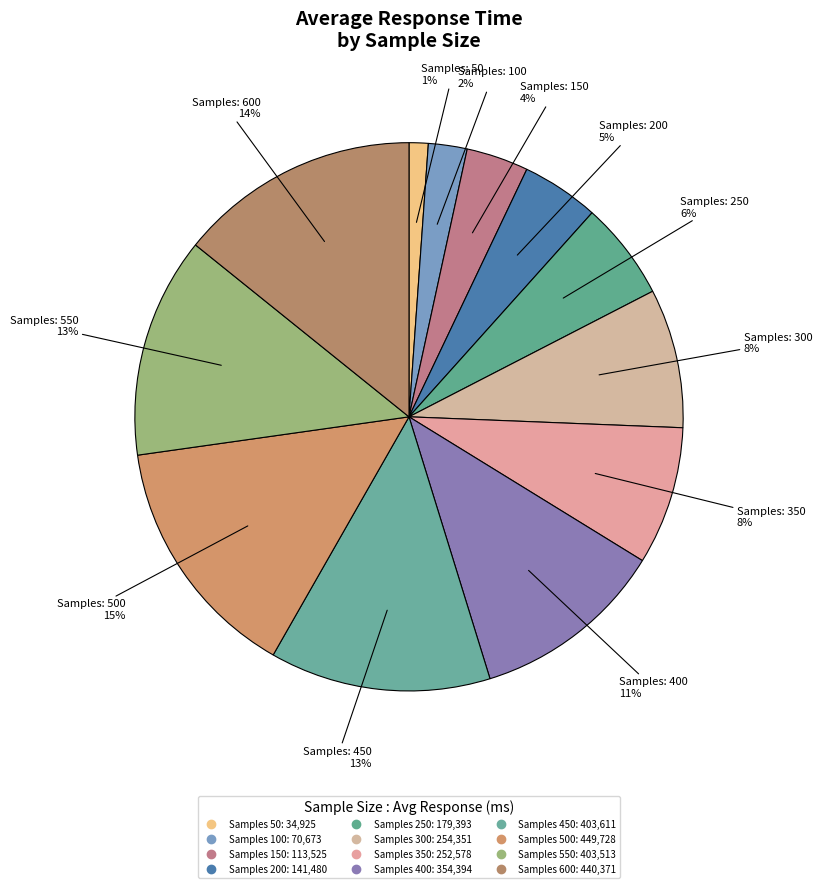

Rank the categories by value from highest to lowest.

500, 600, 450, 550, 400, 300, 350, 250, 200, 150, 100, 50